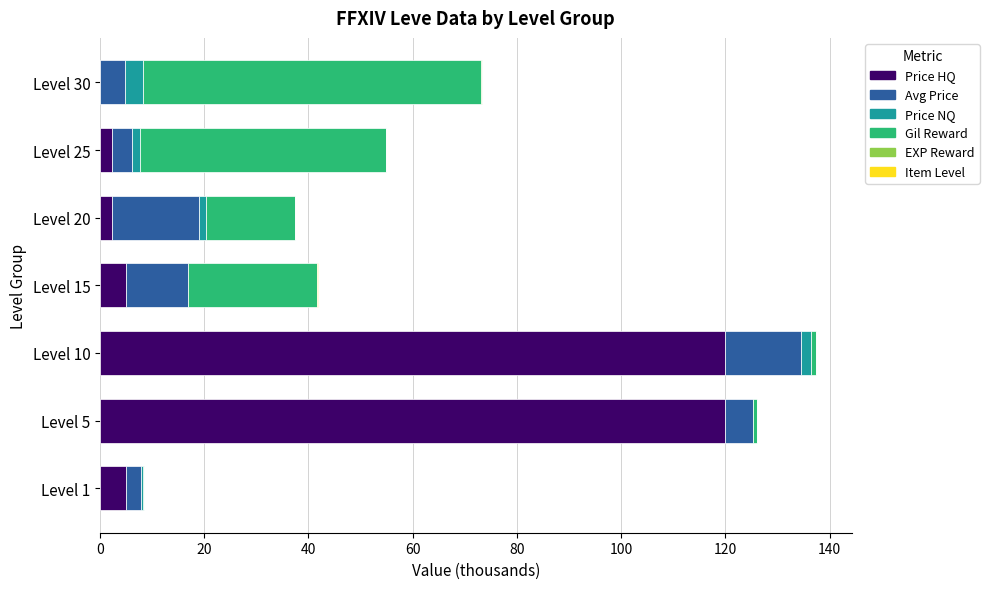

True or false: Price HQ has a value of 2.2 at Level 25.

True